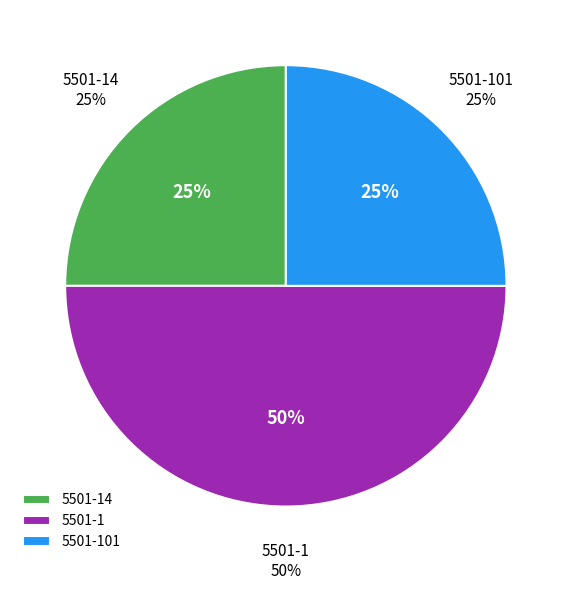

Which category has the biggest portion of the pie?

5501-1